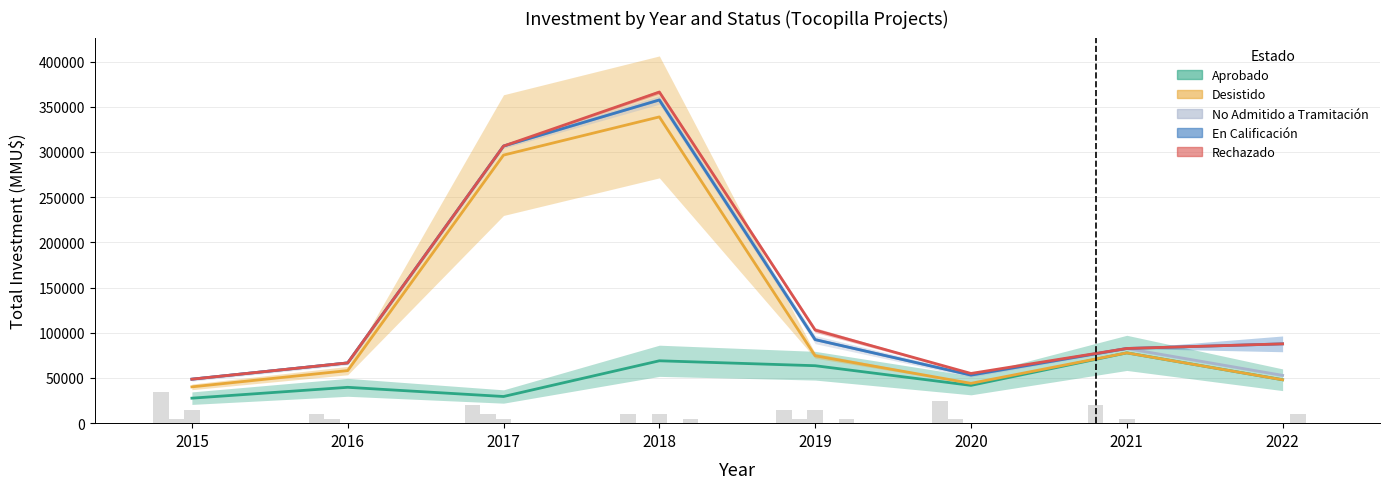

Count the number of data series in this chart.

5